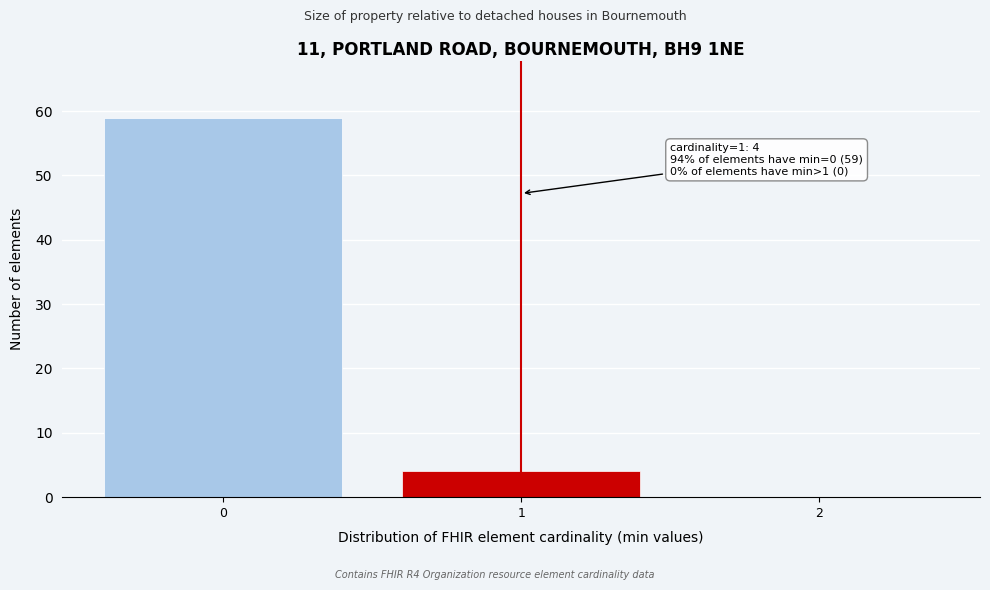

Reading right to left, extract all data points from this chart.

2=0	1=4	0=59